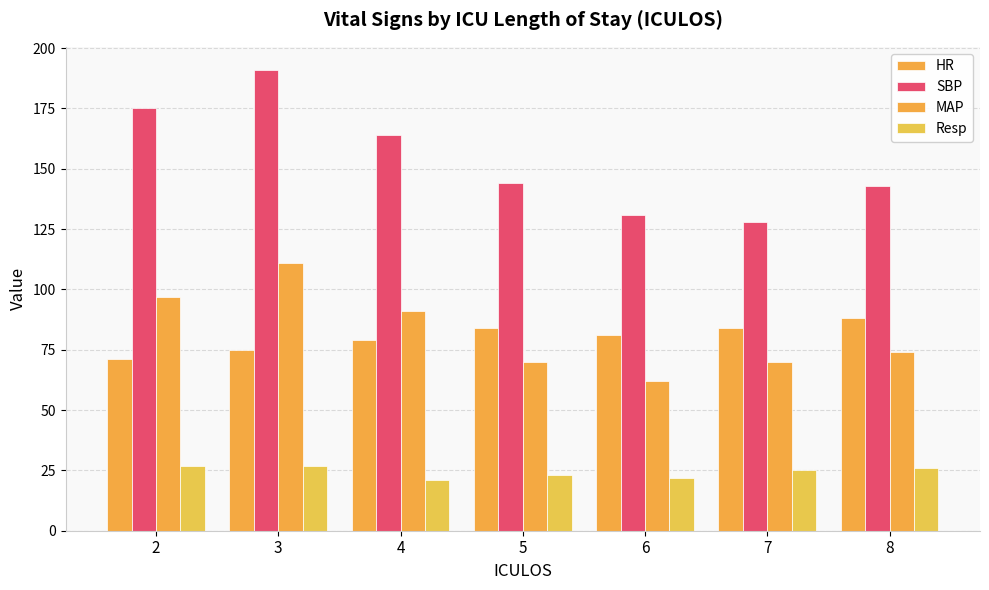

Does the chart contain any negative values?

No